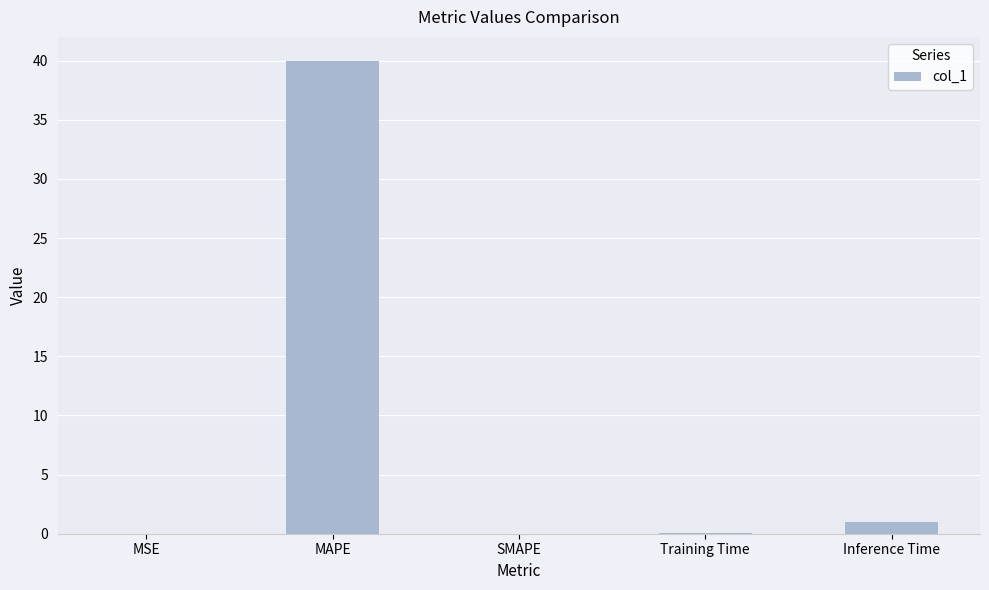

What is the greatest value displayed?

40.0